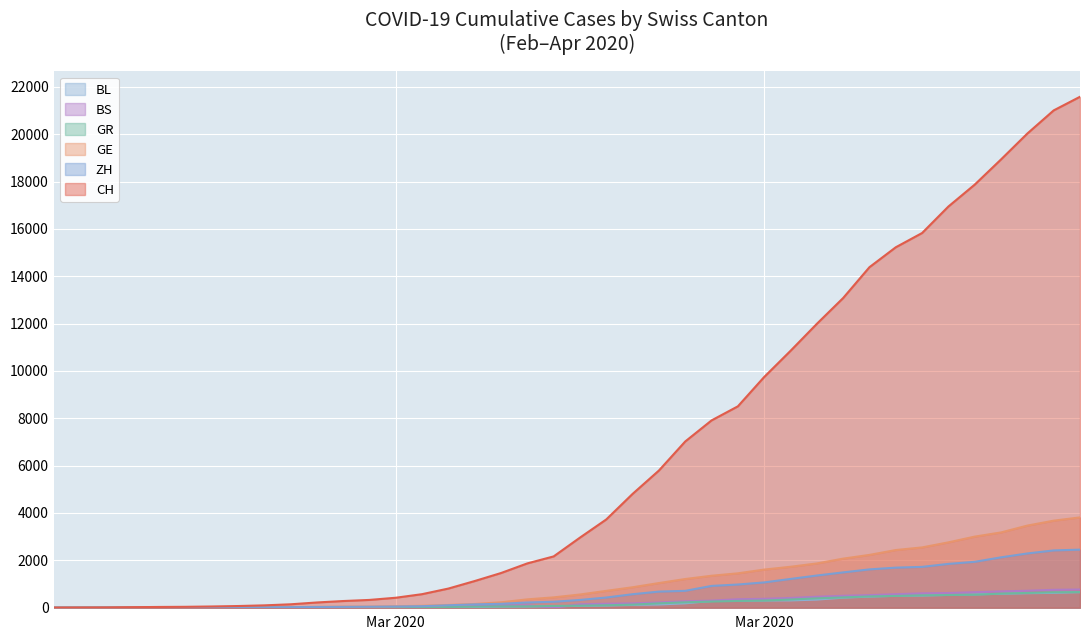

List the series in order of their peak value, highest first.

CH, GE, ZH, BS, GR, BL